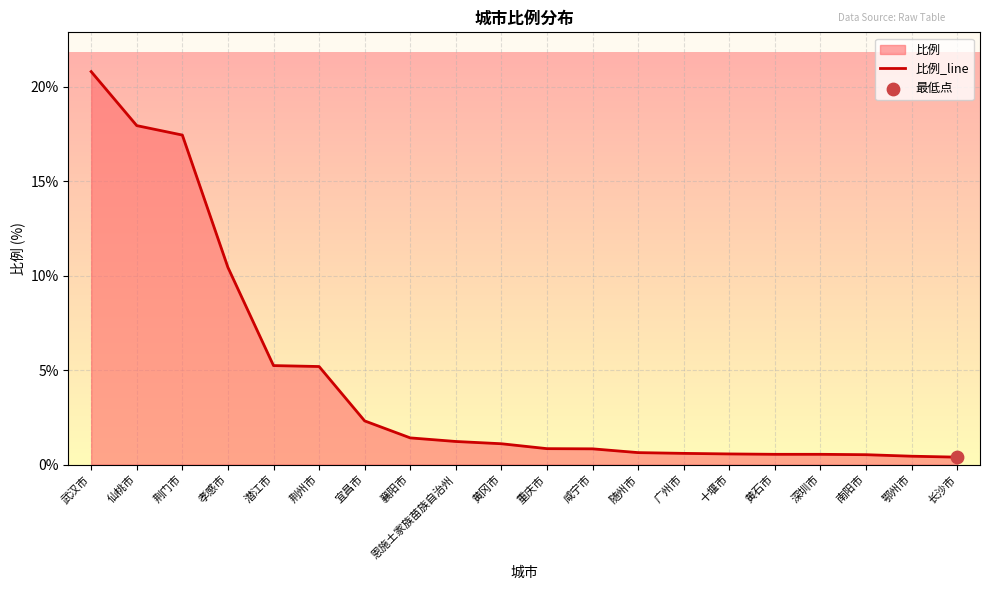

Which has a higher value, 武汉市 or 黄石市?

武汉市